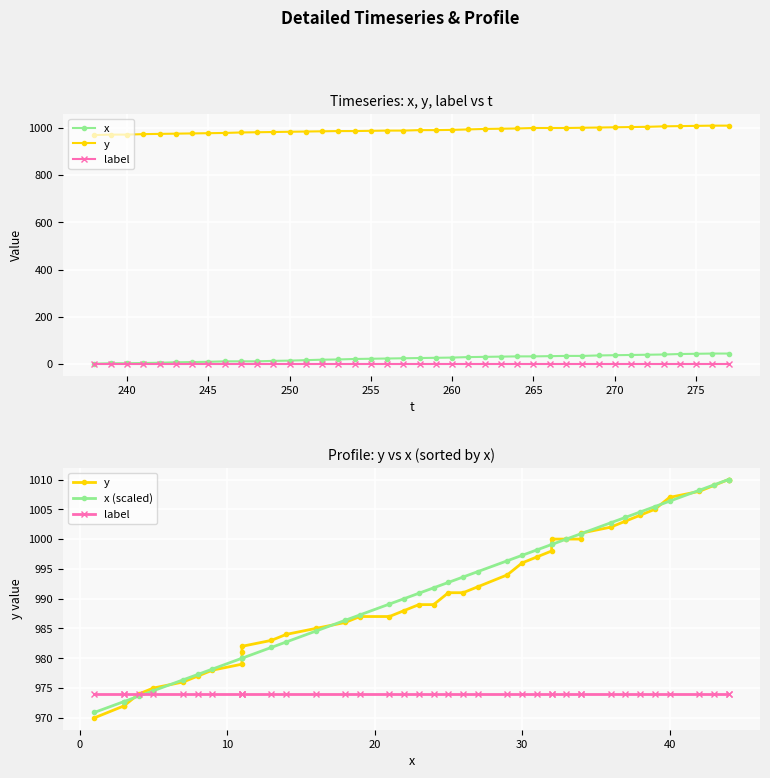

What are all the series names shown in the legend?

x, y, label, x (scaled)